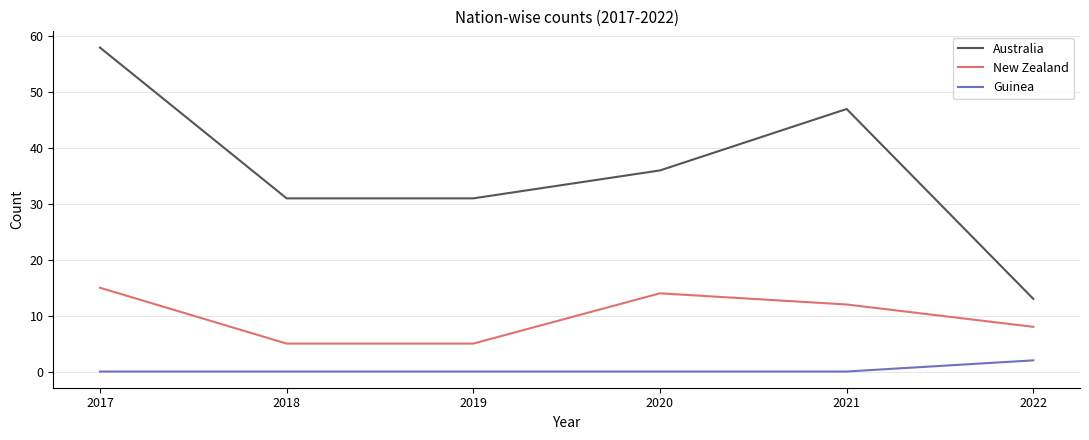

The value of New Zealand at 2022 is 2. True or false?

False